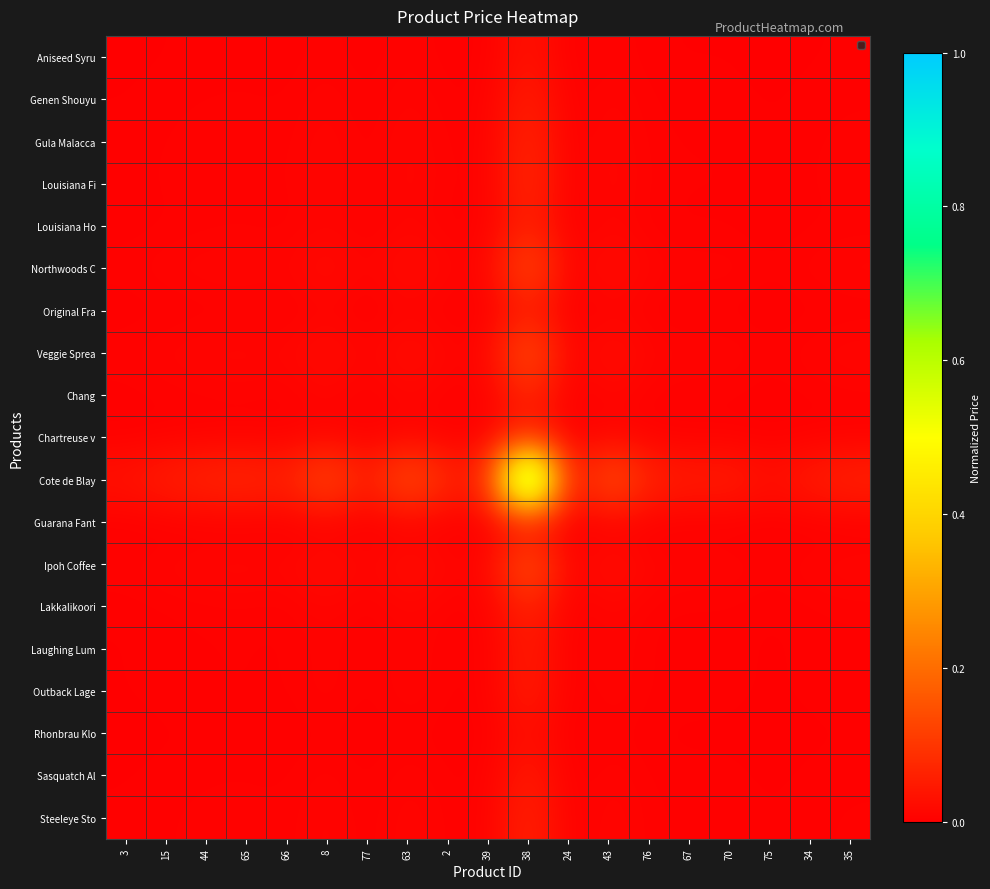

Between 77 and 24, which is larger?

77